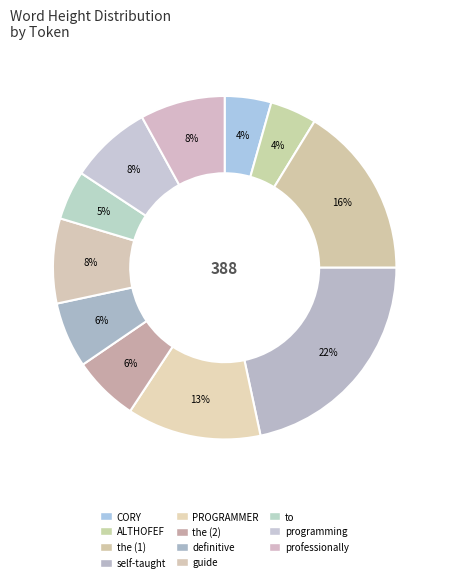

Rank the categories by value from lowest to highest.

CORY, ALTHOFEF, to, the (2), definitive, programming, guide, professionally, PROGRAMMER, the (1), self-taught